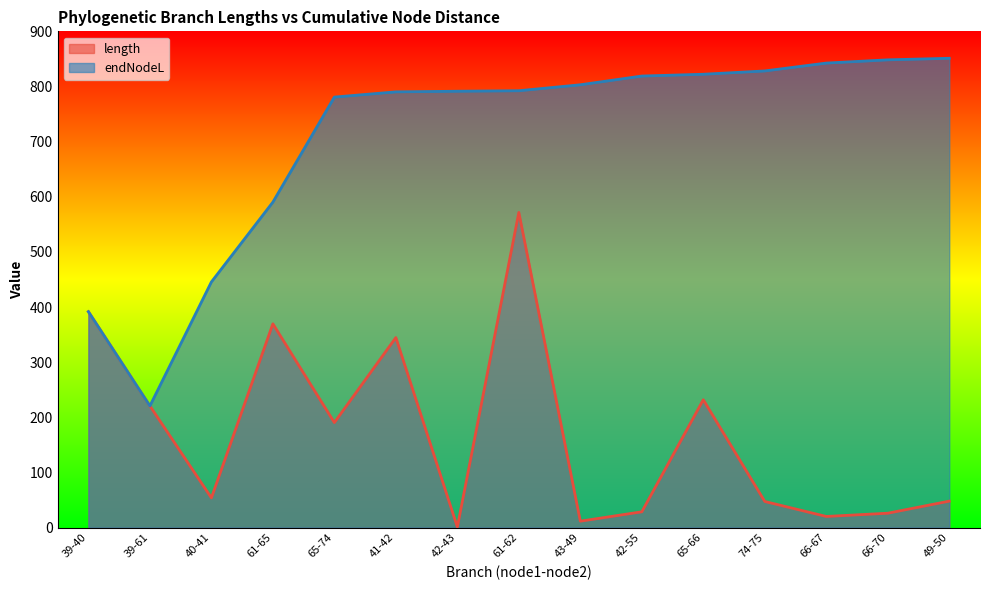

The value of endNodeL at 49-50 is 510.2. True or false?

False